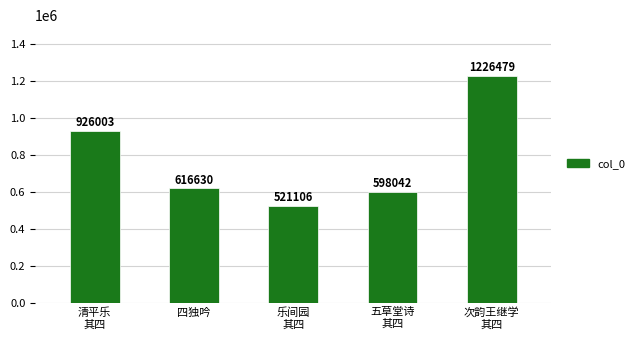

What is the maximum value shown in the chart?

1226479